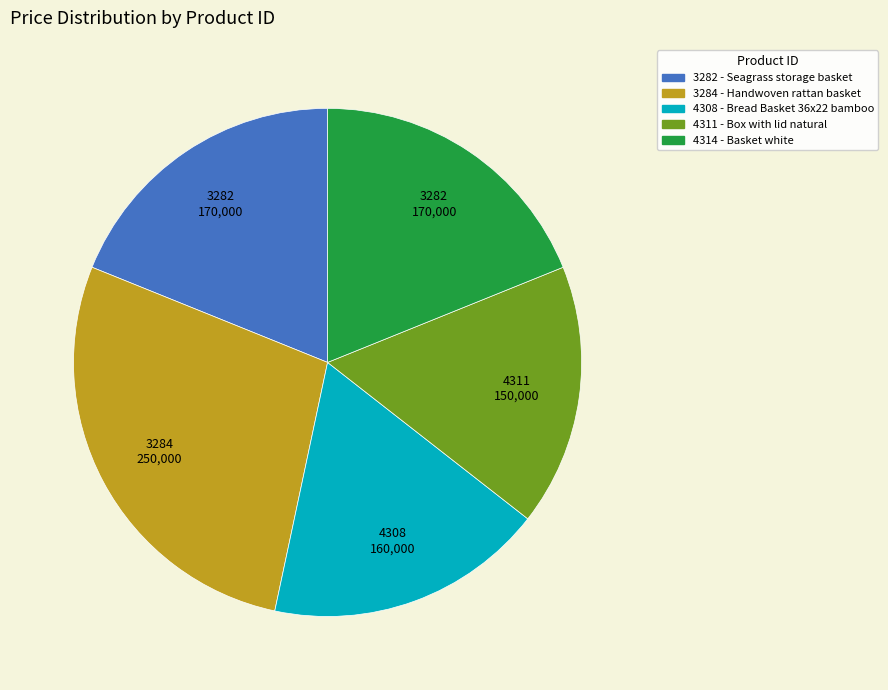

Is there any slice that represents more than half of the pie?

No